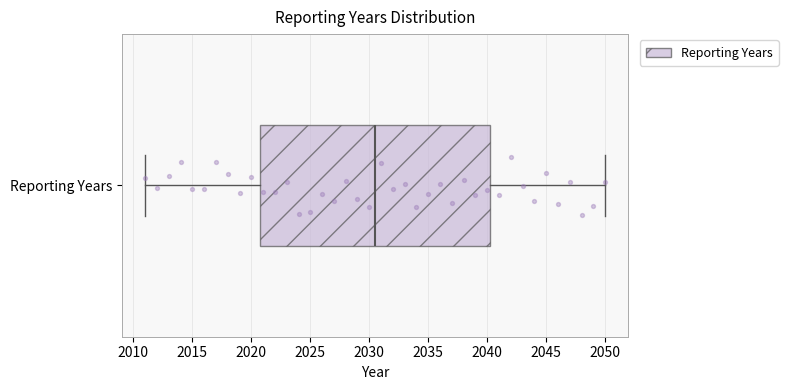

Read this box plot against the x-axis: the position of the median line, the range covered by the box, and the ends of both whiskers. The values are not printed on the chart, so give them approximately, as read against the axis.

median 2030.5, box 2021.0 to 2040.5, whiskers 2011.0 to 2050.0